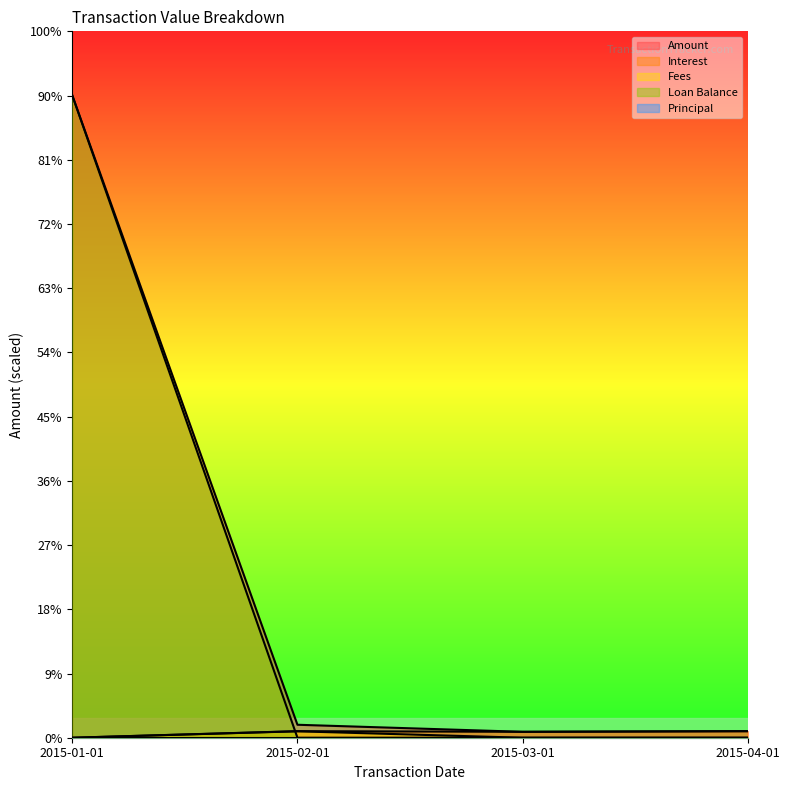

What is the total value across all series at 2015-02-01?

403.8